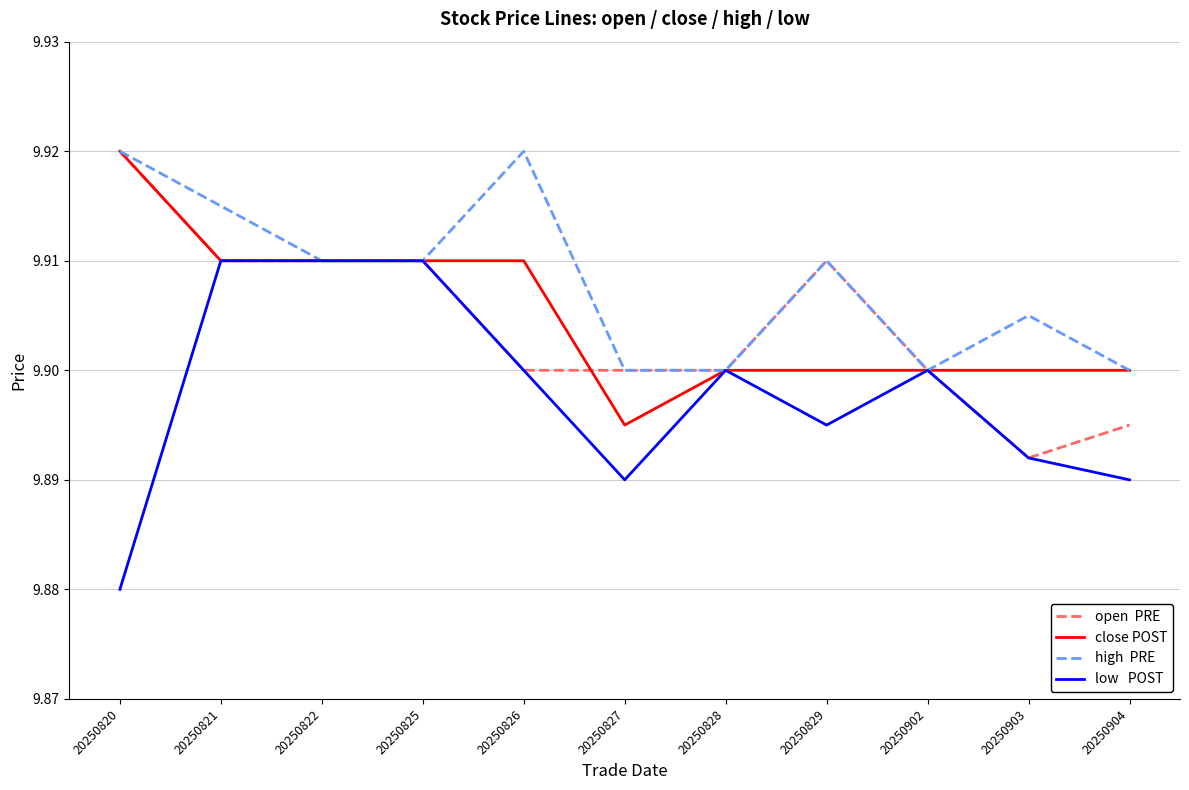

Which label corresponds to the smallest value in the chart?

20250820